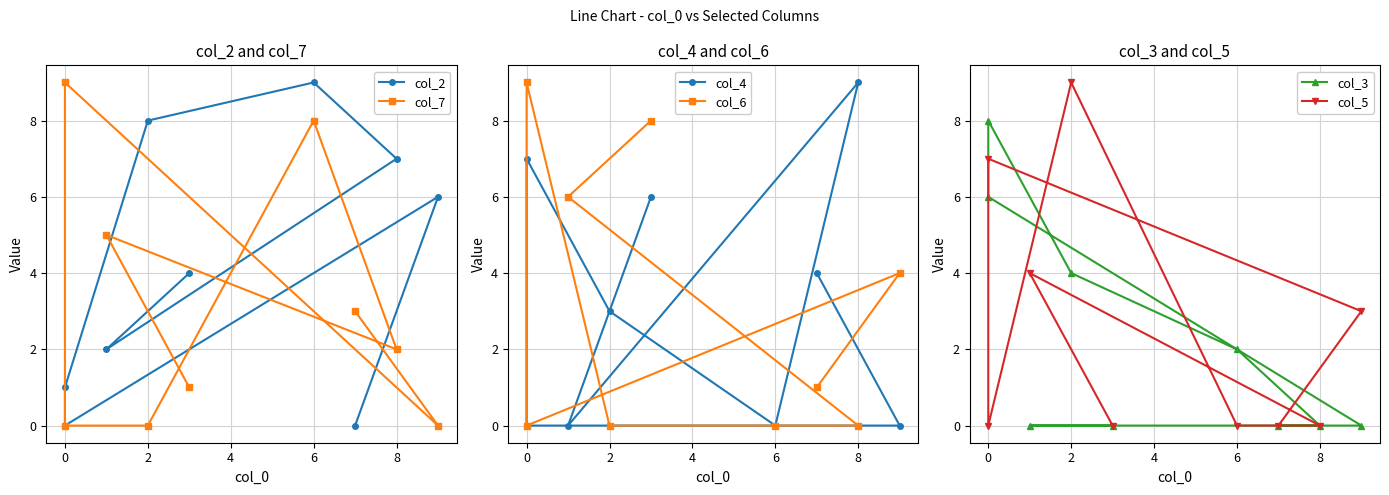

What is the sum of all col_5 values?

23